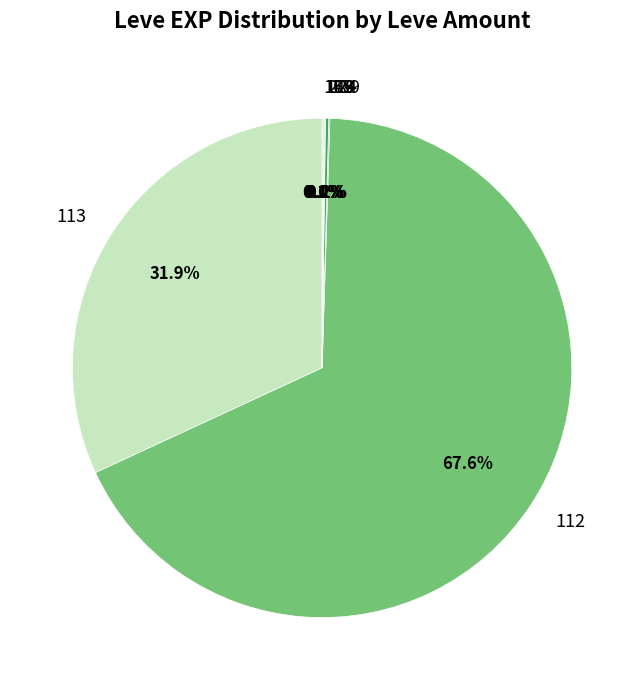

Does 113 account for over 50% of the chart?

No